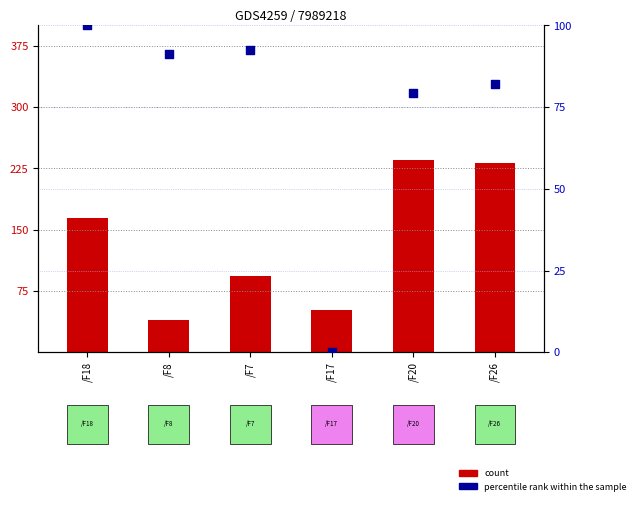

Which series contains the lowest Y value?

percentile rank within the sample